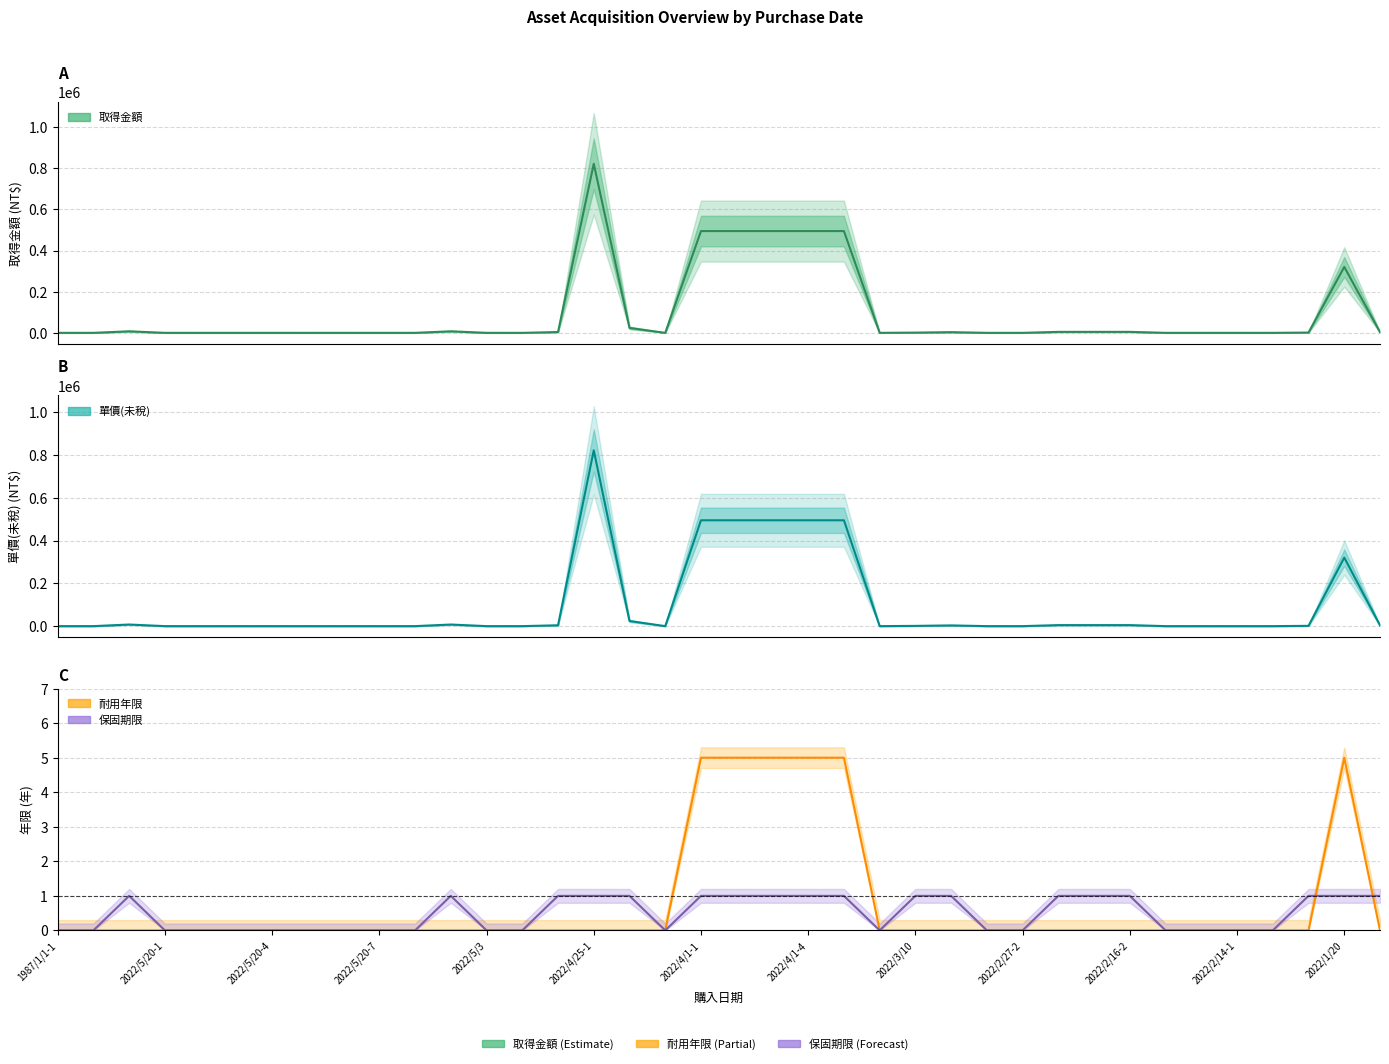

True or false: 取得金額 and 保固期限 cross at least once.

False